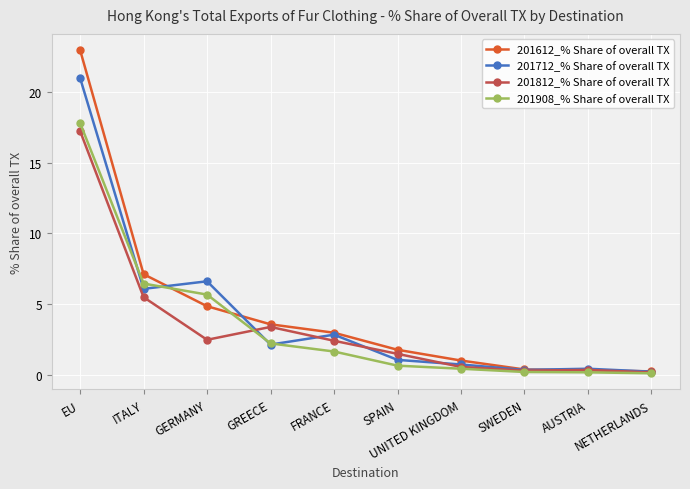

True or false: 201612_% Share of overall TX has more than 2 interior local peaks.

False